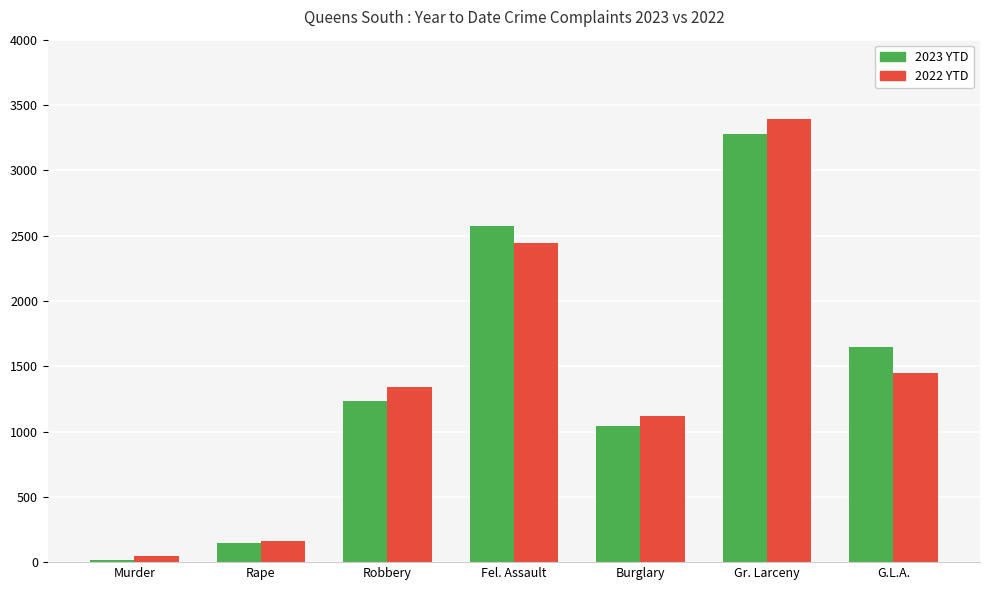

Is it true that 2023 YTD equals 1103 at Fel. Assault?

False